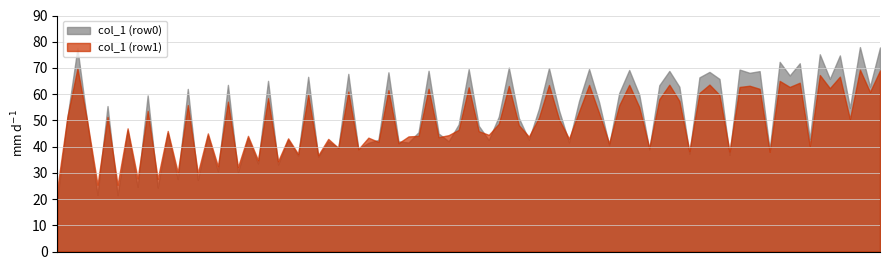

Rank the series by their maximum value, from lowest to highest.

col_1 (row1), col_1 (row0)